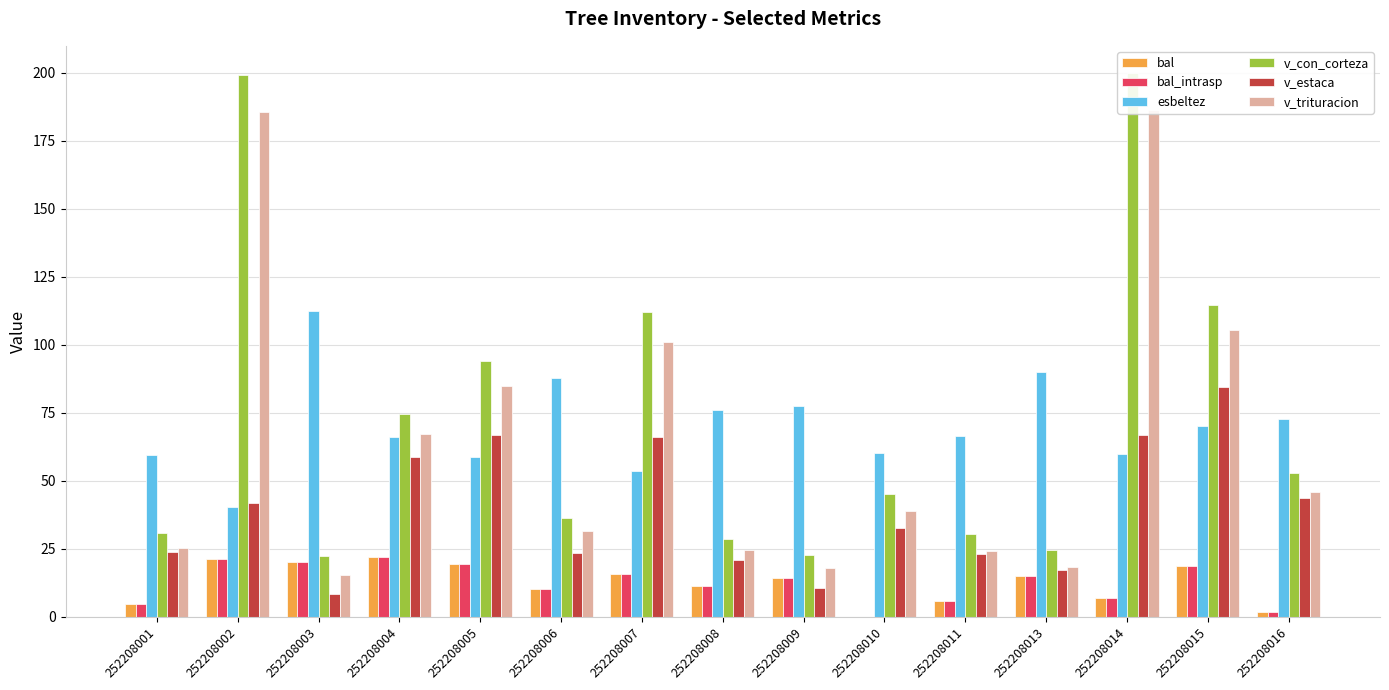

Reading left to right, transcribe all the data shown in this chart.

bal: 4.6	21.3	20.0	21.9	19.4	10.1	15.6	11.2	14.0	0.0	5.8	14.8	6.9	18.7	1.6
bal_intrasp: 4.6	21.3	20.0	21.9	19.4	10.1	15.6	11.2	14.0	0.0	5.8	14.8	6.9	18.7	1.6
esbeltez: 59.4	40.2	112.5	66.0	58.6	87.8	53.7	75.8	77.3	60.2	66.3	89.9	59.8	70.1	72.6
v_con_corteza: 30.7	199.2	22.1	74.5	94.1	36.1	112.1	28.6	22.5	45.1	30.5	24.6	199.8	114.6	52.7
v_estaca: 23.9	41.8	8.4	58.6	66.9	23.4	66.1	20.7	10.4	32.6	22.9	17.1	66.7	84.5	43.5
v_trituracion: 25.1	185.4	15.4	67.2	84.8	31.4	101.1	24.5	17.8	38.6	24.1	18.2	186.2	105.3	45.8